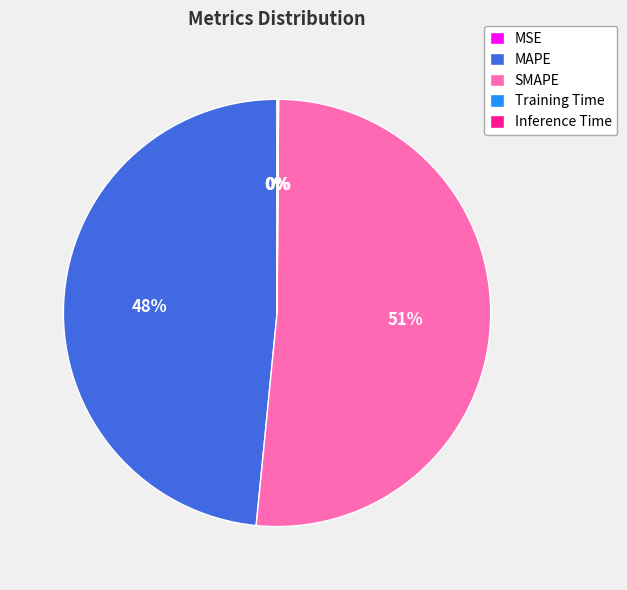

The MAPE slice represents 55% of the pie. True or false?

False